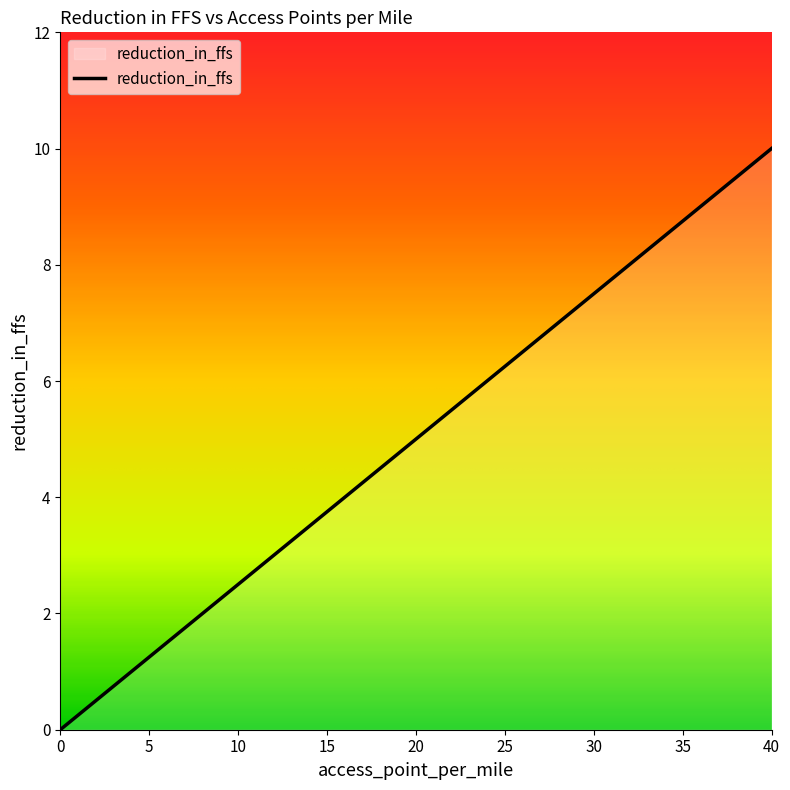

The value at 20 is 5.0. True or false?

True